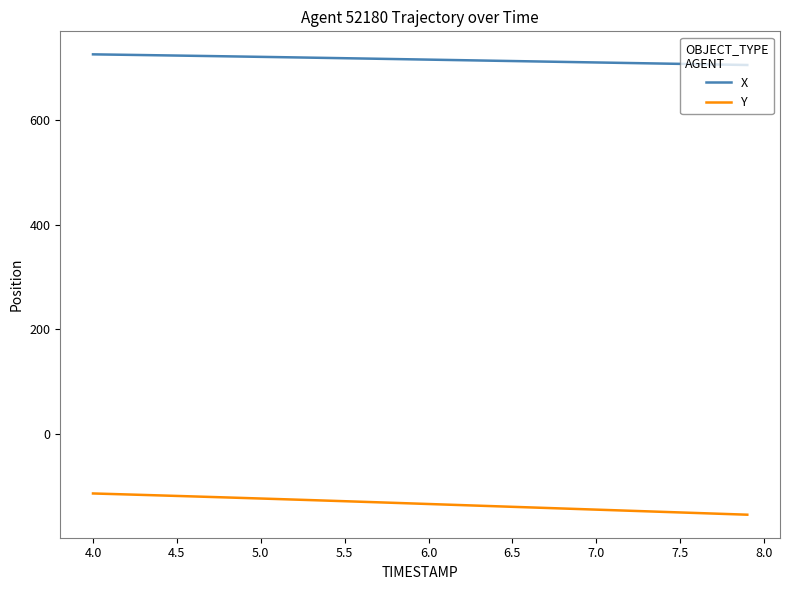

True or false: X and Y cross at least once.

False